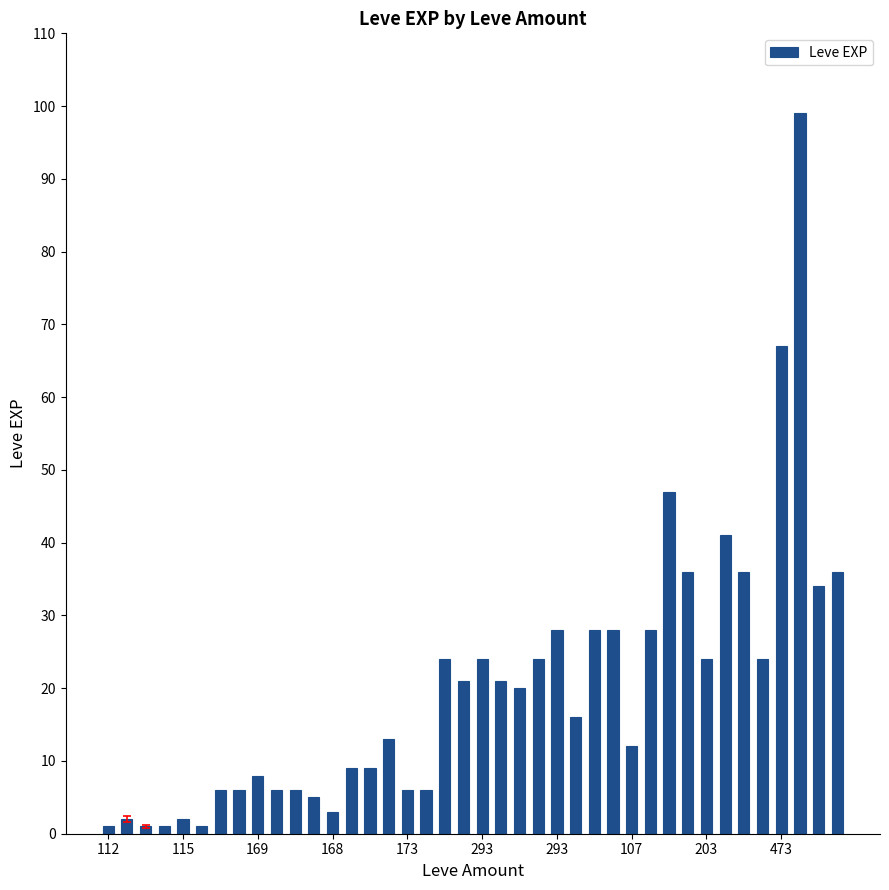

What is the greatest value displayed?

99